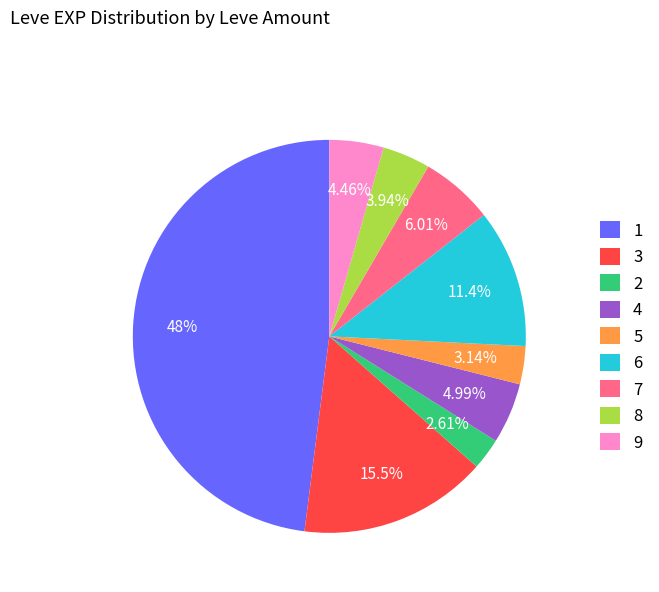

Rank the categories by value from lowest to highest.

2, 5, 8, 9, 4, 7, 6, 3, 1